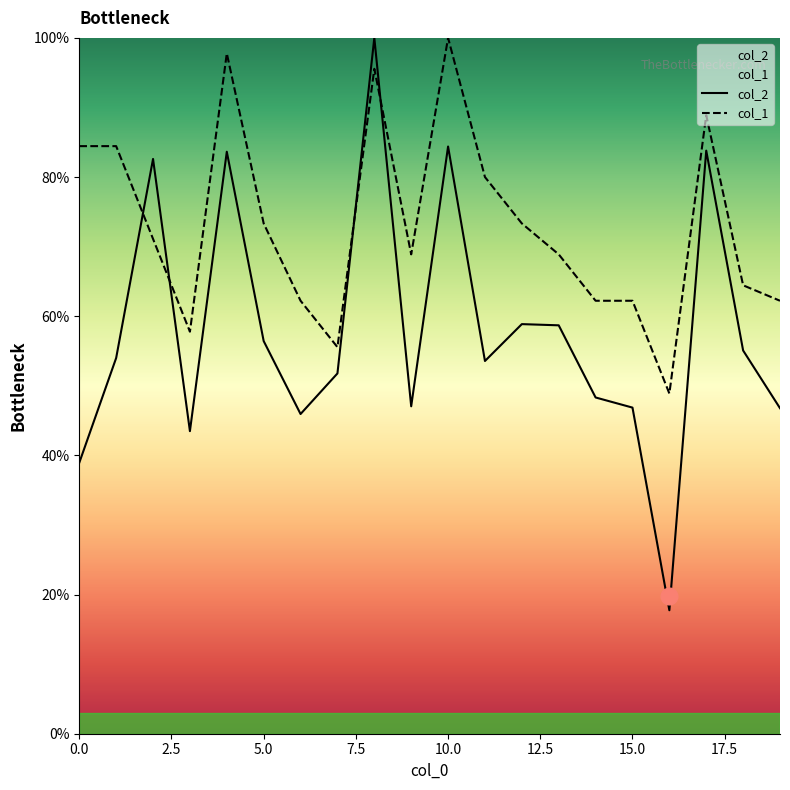

How many lines are shown in the chart?

2